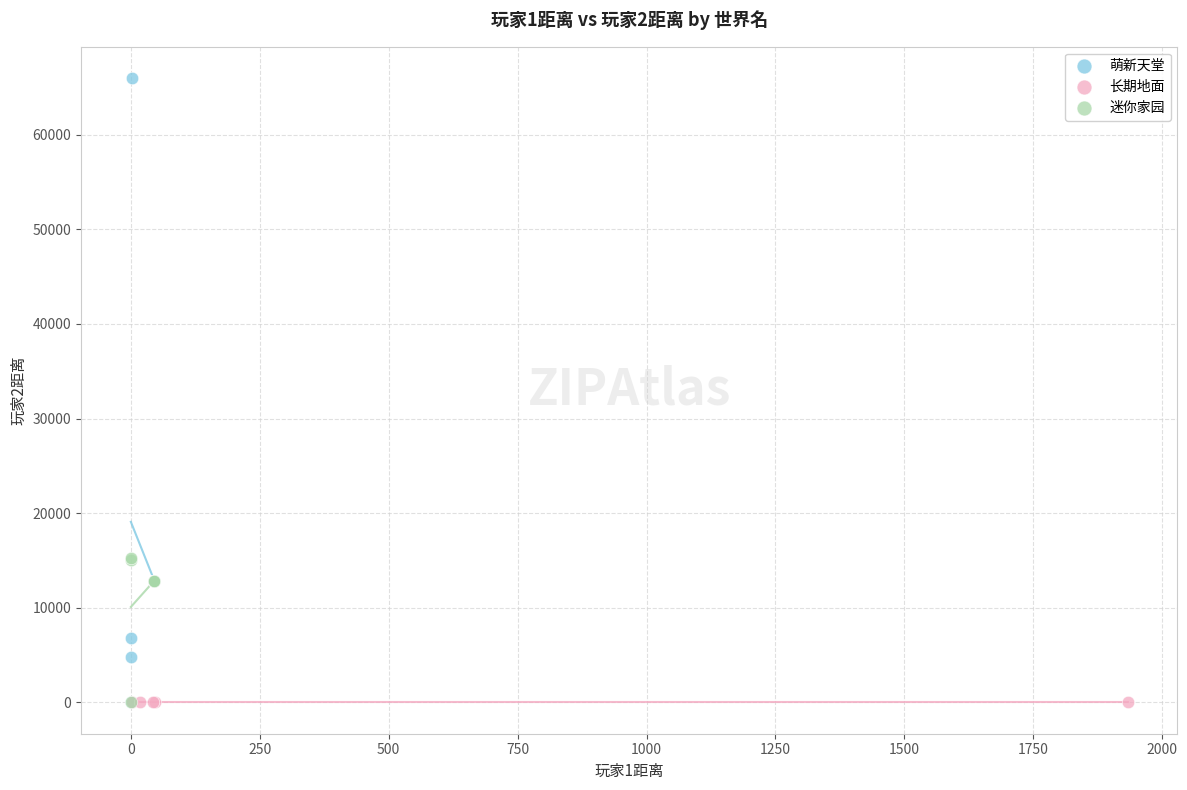

What are all the series names shown in the legend?

萌新天堂, 长期地面, 迷你家园